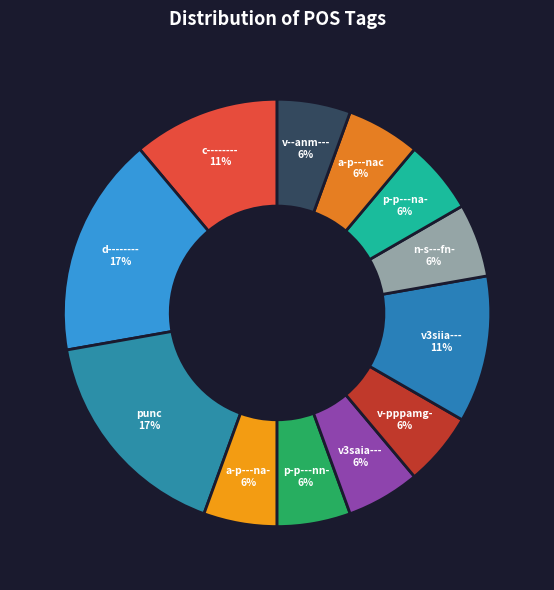

Is there any slice that represents more than half of the pie?

No